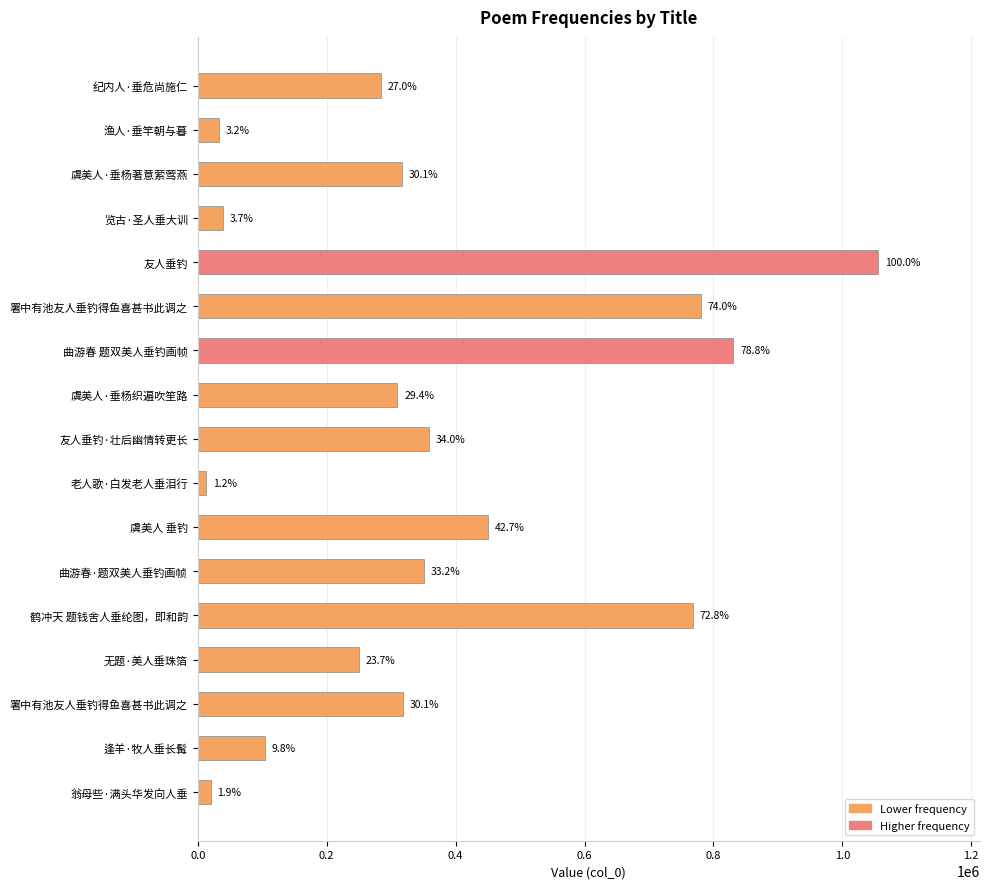

How many bars are there in total?

17